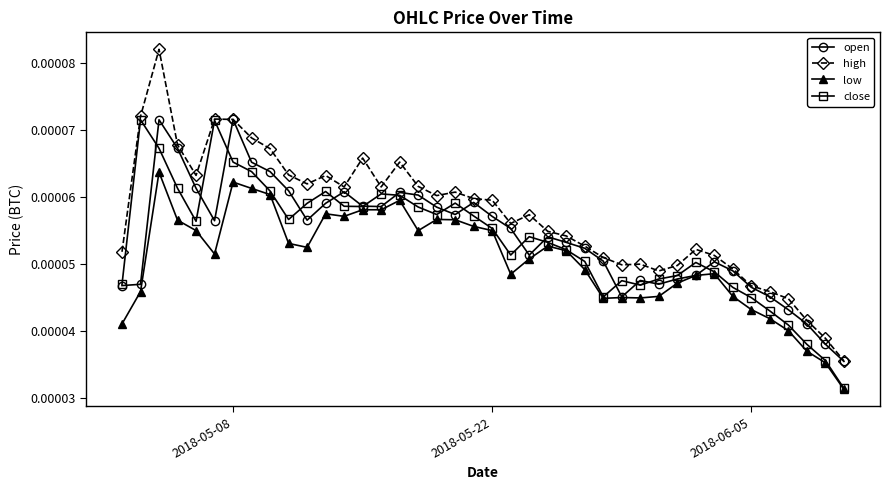

True or false: low and high intersect in this chart.

False